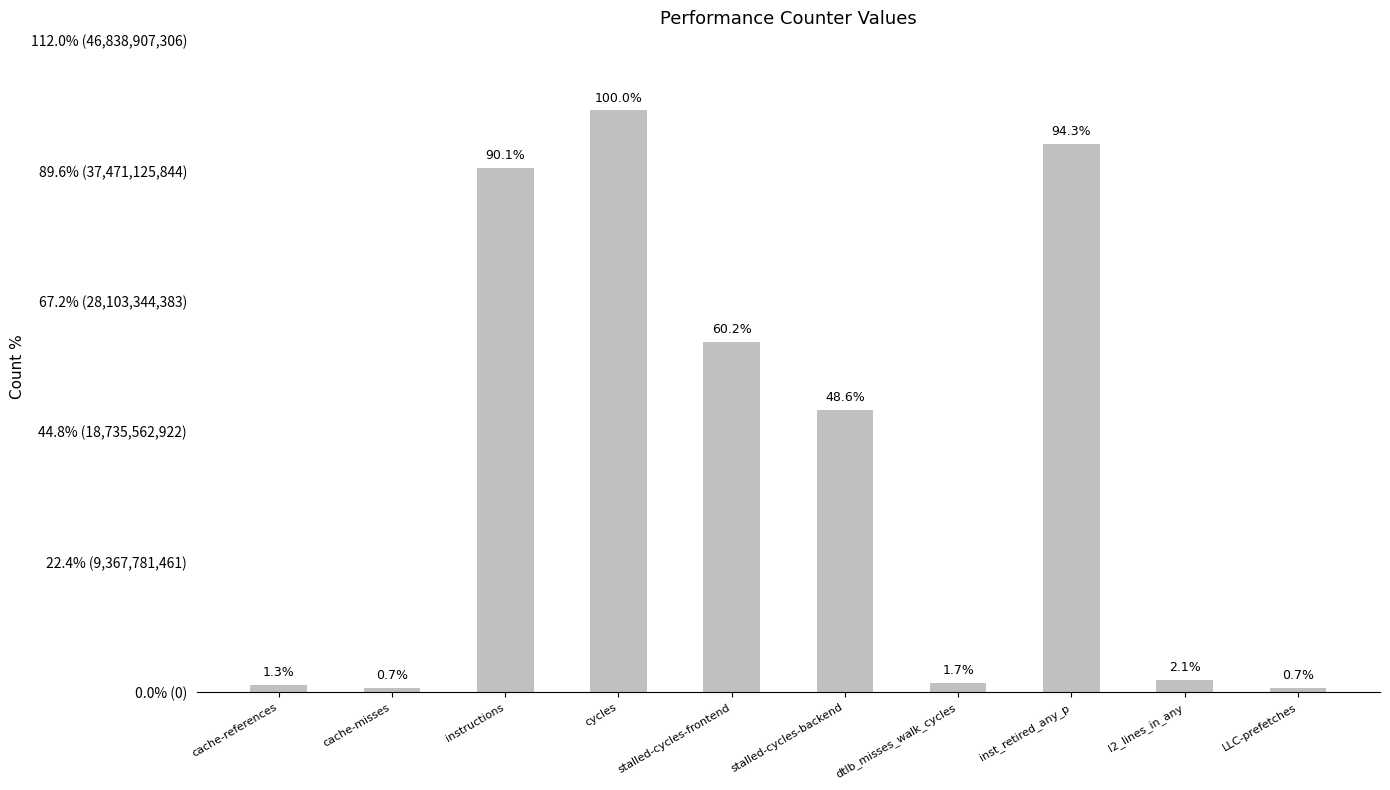

Does the chart contain any negative values?

No